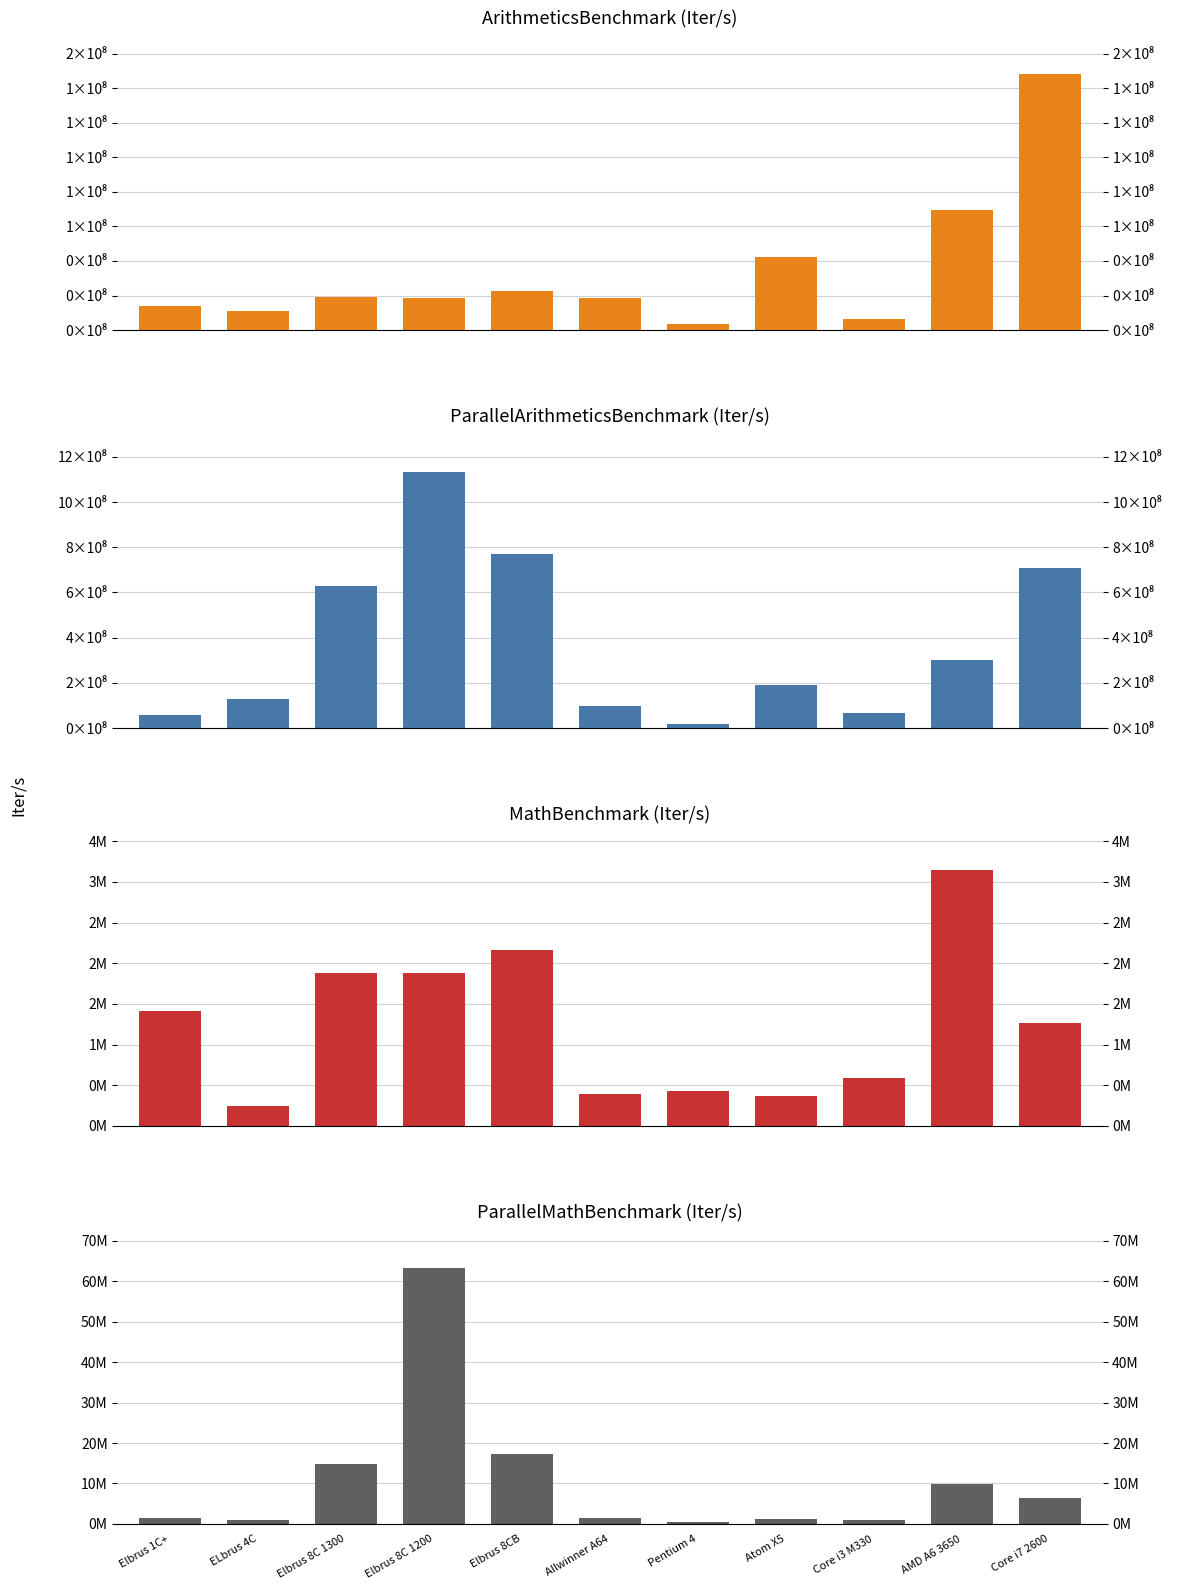

How many series are shown in this chart?

4